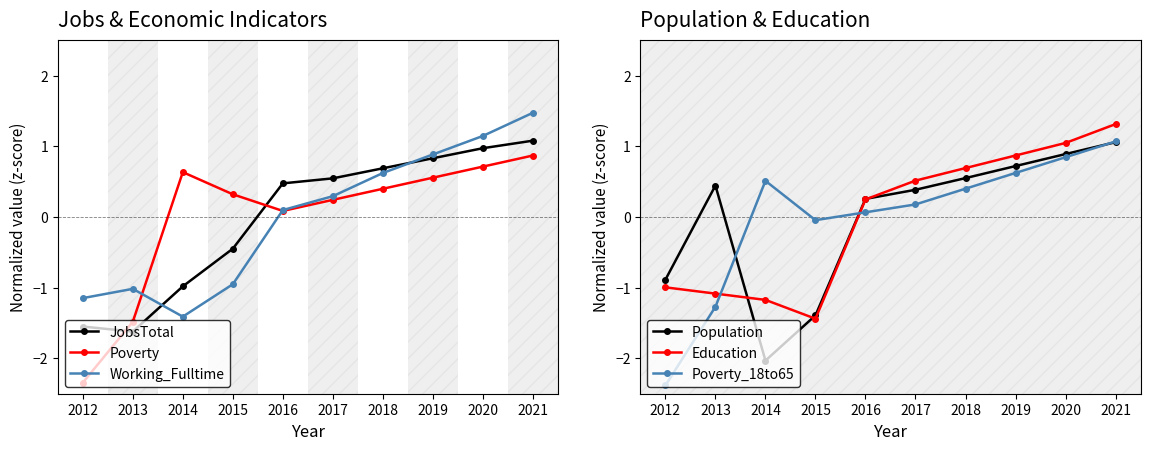

What are all the series names shown in the legend?

JobsTotal, Poverty, Working_Fulltime, Population, Education, Poverty_18to65